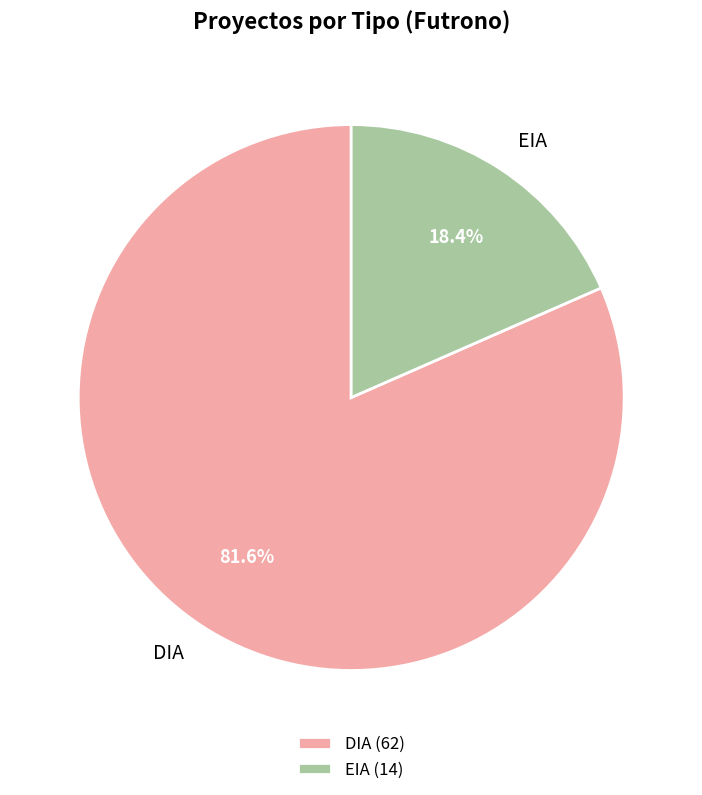

What percentage is the EIA slice, to the nearest percent?

18%